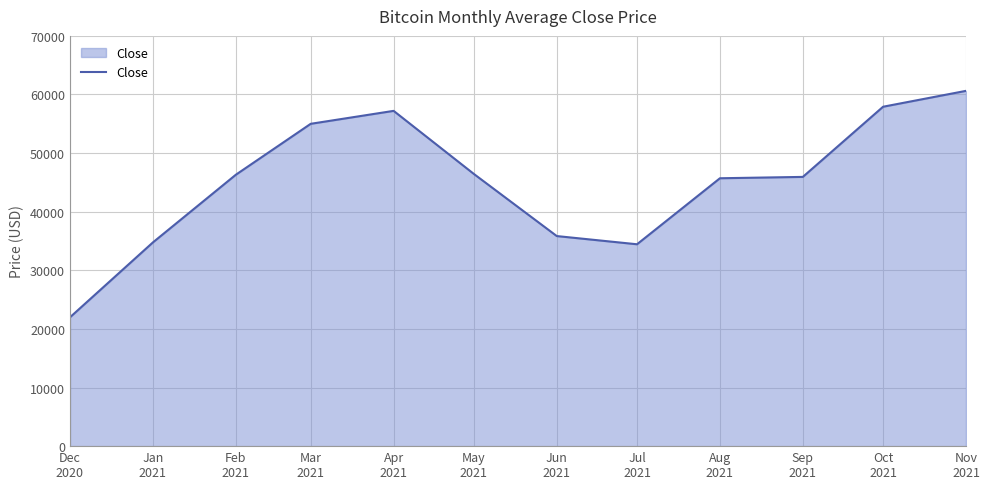

What is the difference between the maximum and minimum values?

38638.4